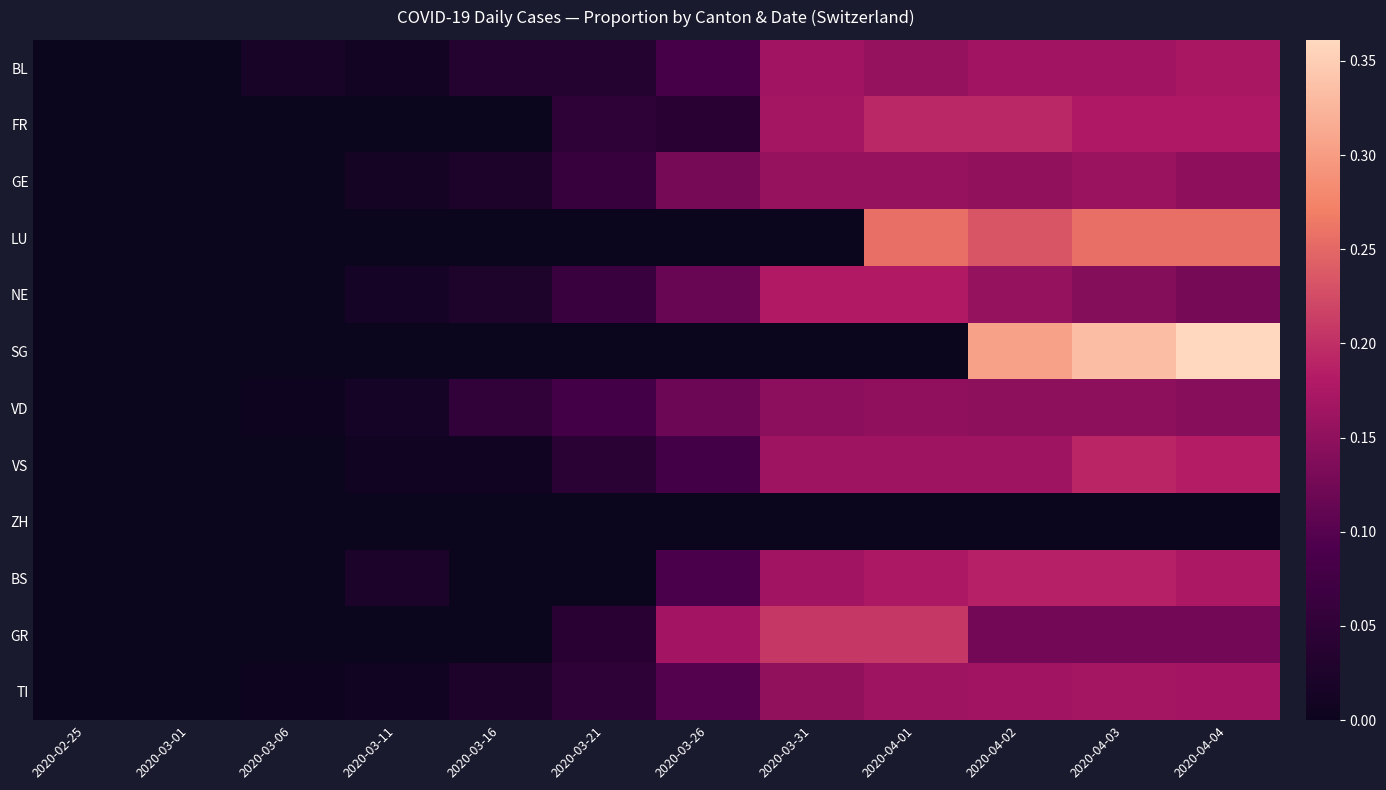

Which series has the widest spread of values?

SG